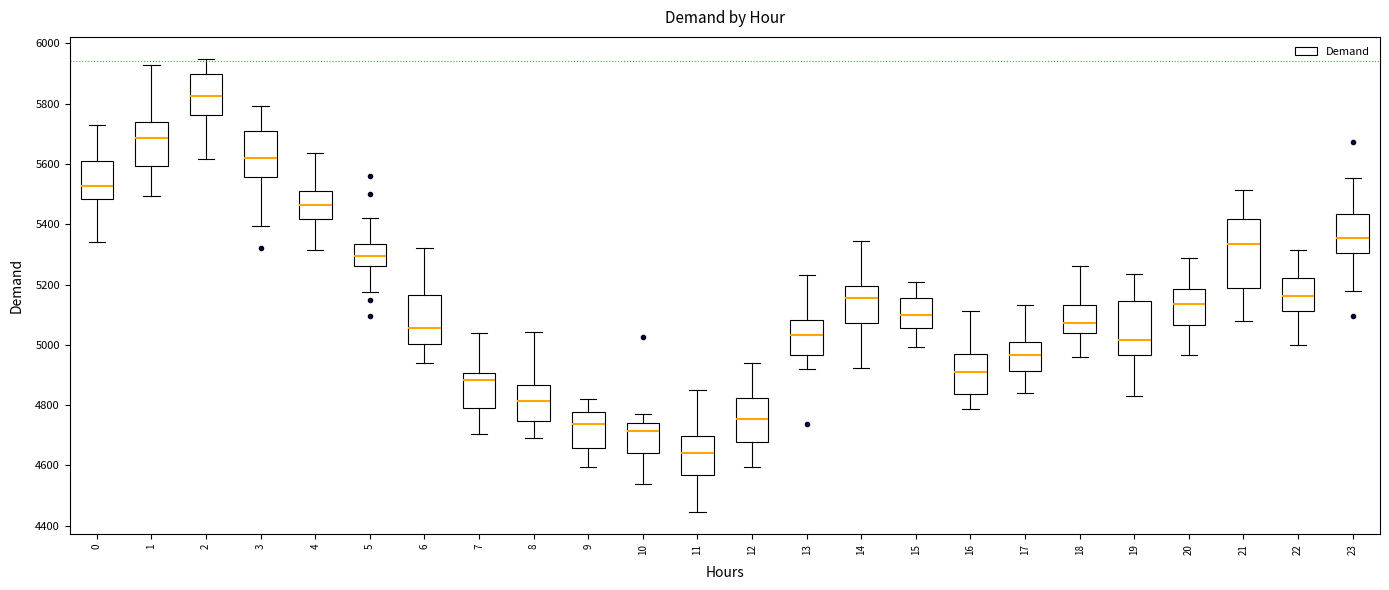

Comparing the boxes themselves (not the whiskers), which one is the tallest?

21